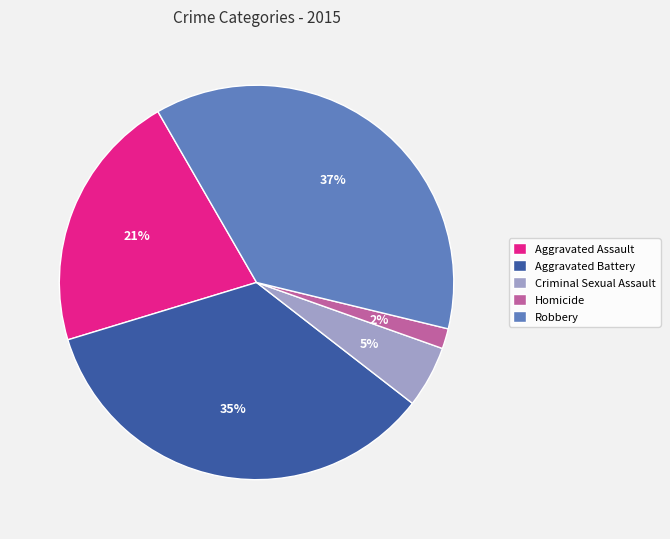

What is the smallest slice in the pie chart?

Homicide